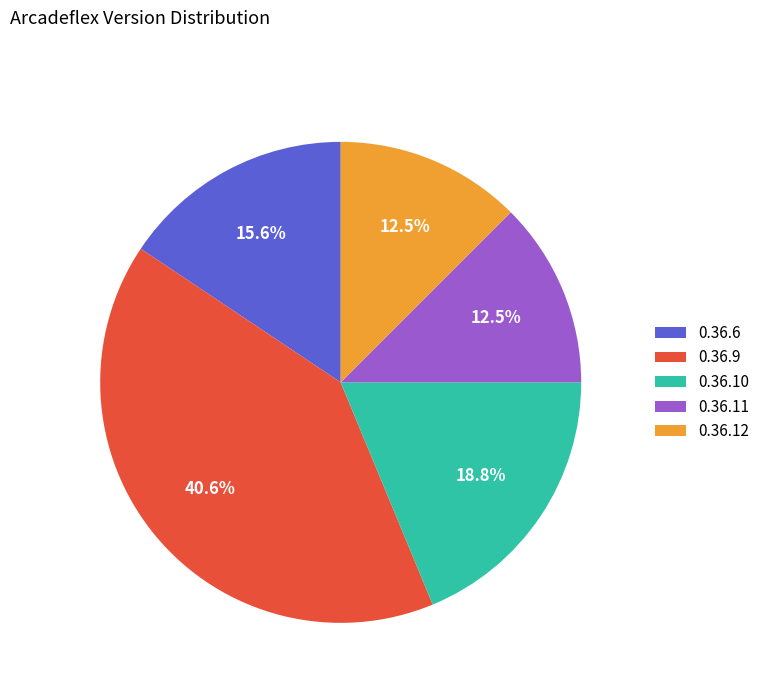

To the nearest percent, what portion does 0.36.10 represent?

19%